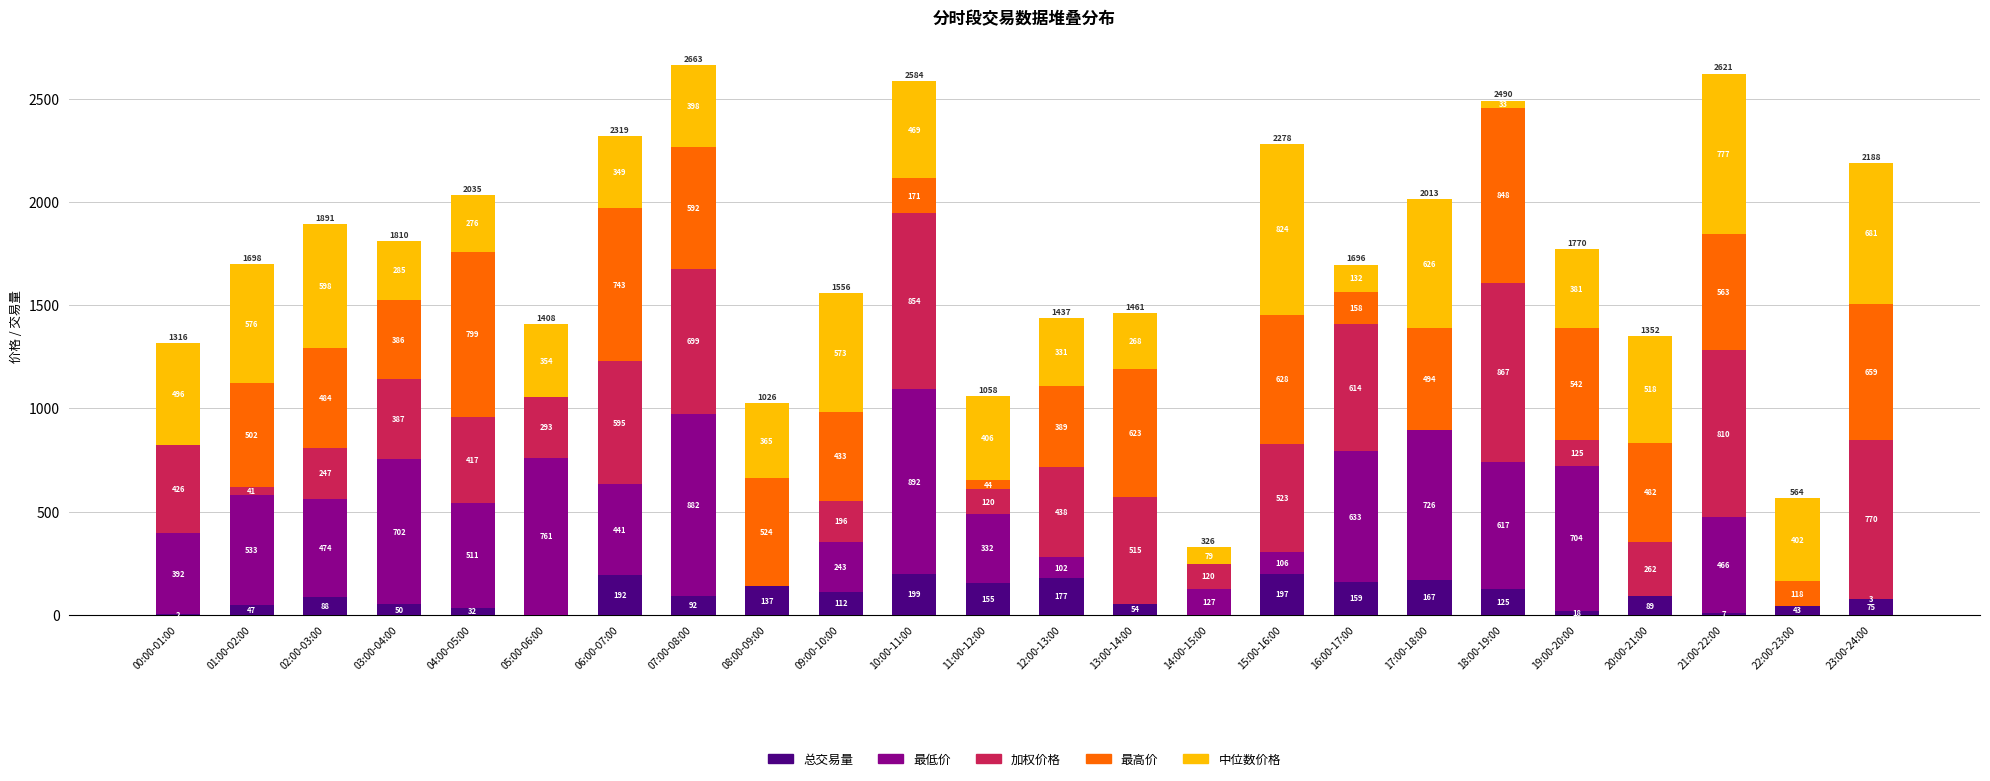

What is the maximum value for 总交易量?

198.9